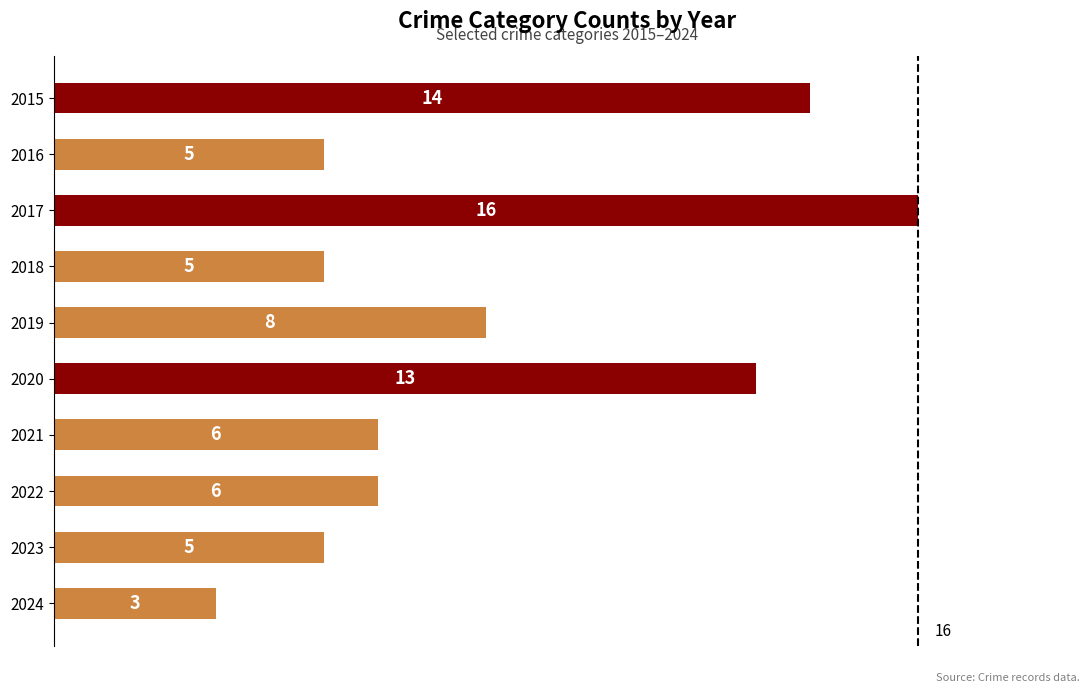

What is the sum of all values?

81